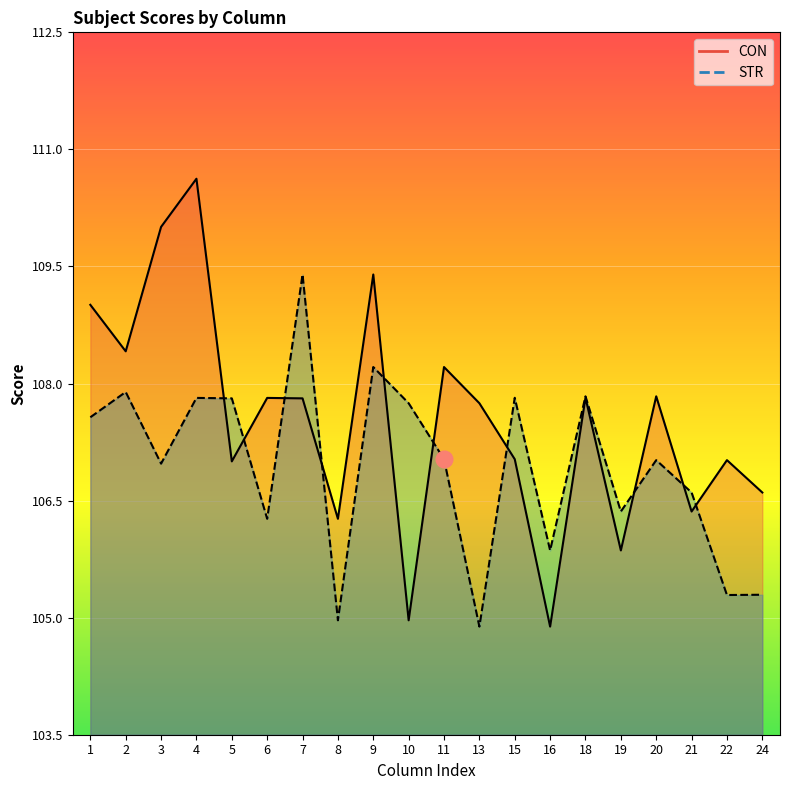

How many data points in STR are less than 107?

9